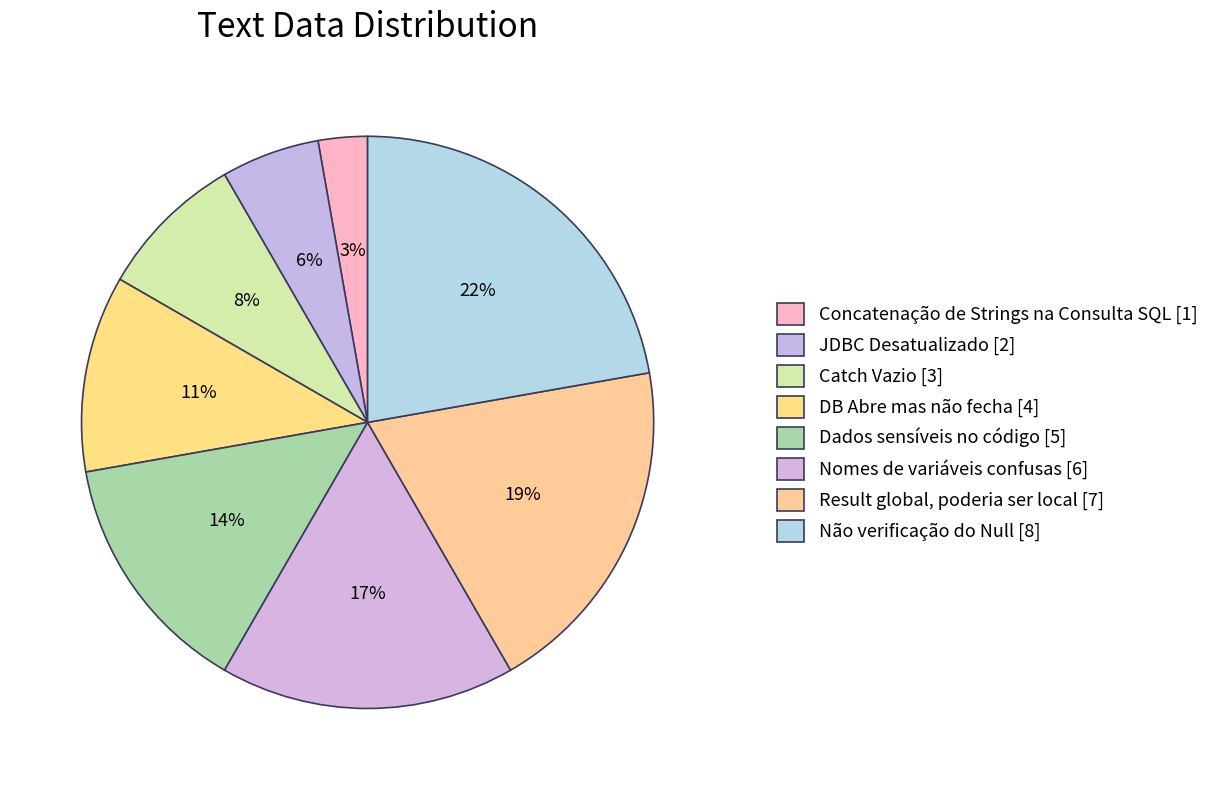

Count the number of slices in the pie.

8